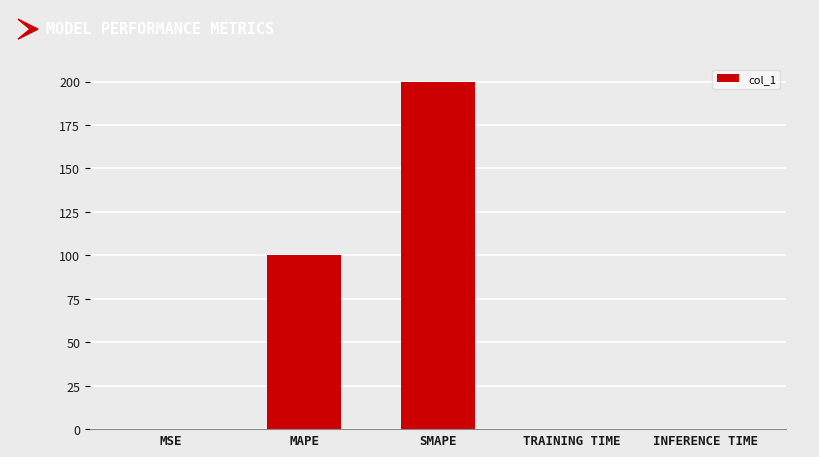

At which category does the chart reach its peak across all series?

SMAPE